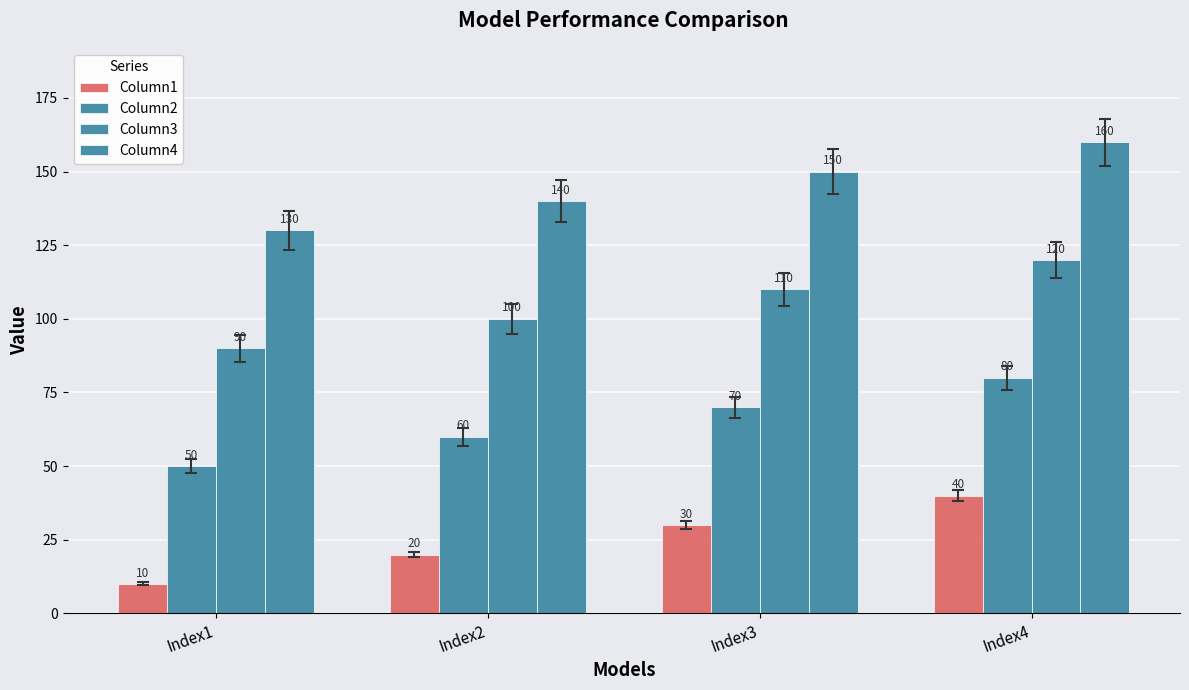

True or false: Column3 has a value of 183 at Index3.

False